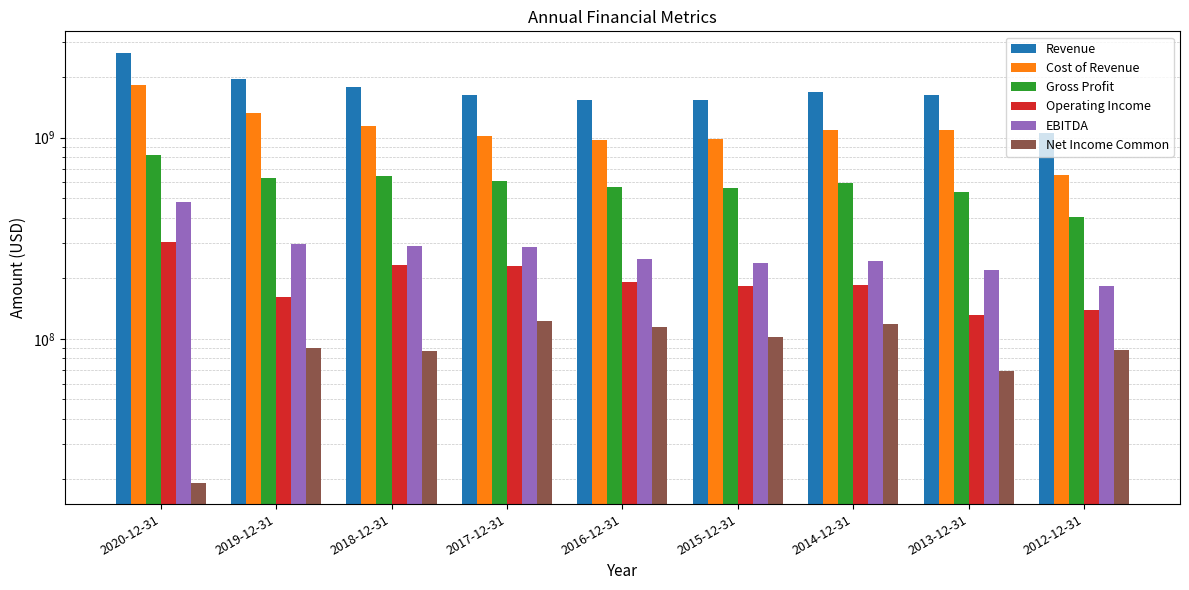

Count the number of categories in the chart.

9